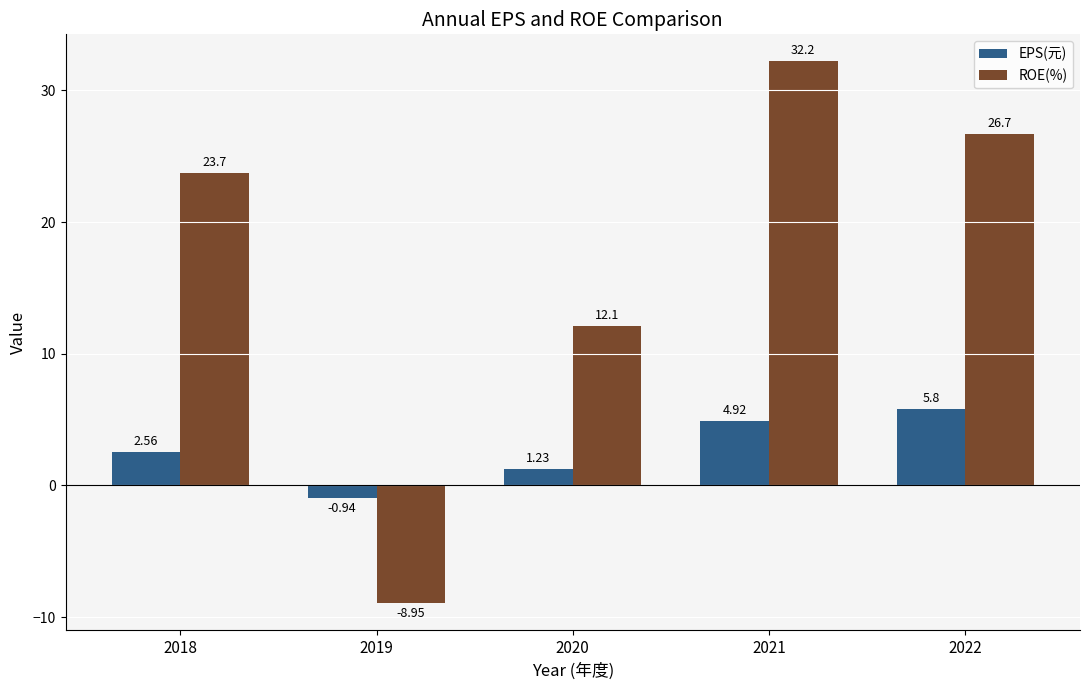

How many values in EPS(元) are below zero?

1